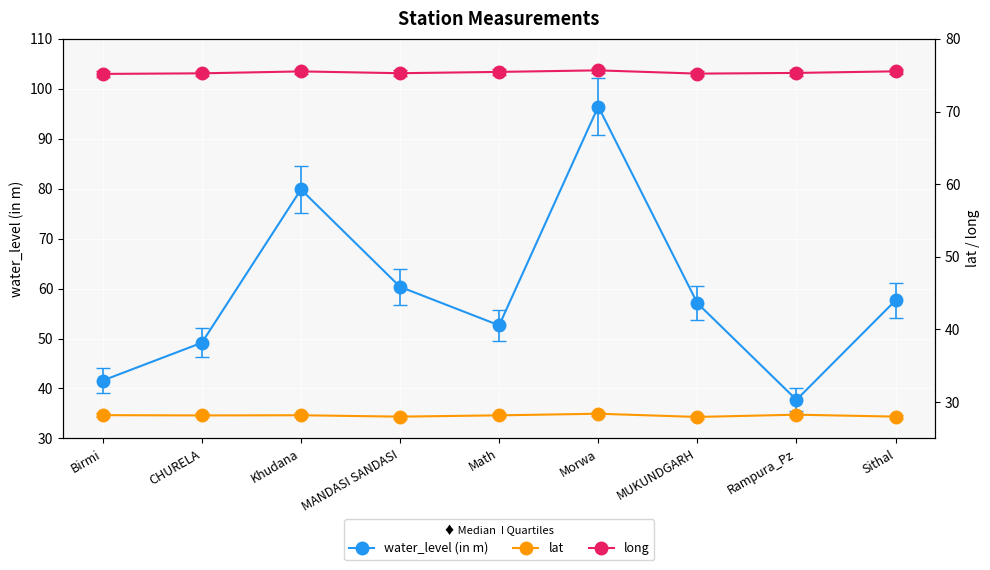

How many data points does each series have?

9